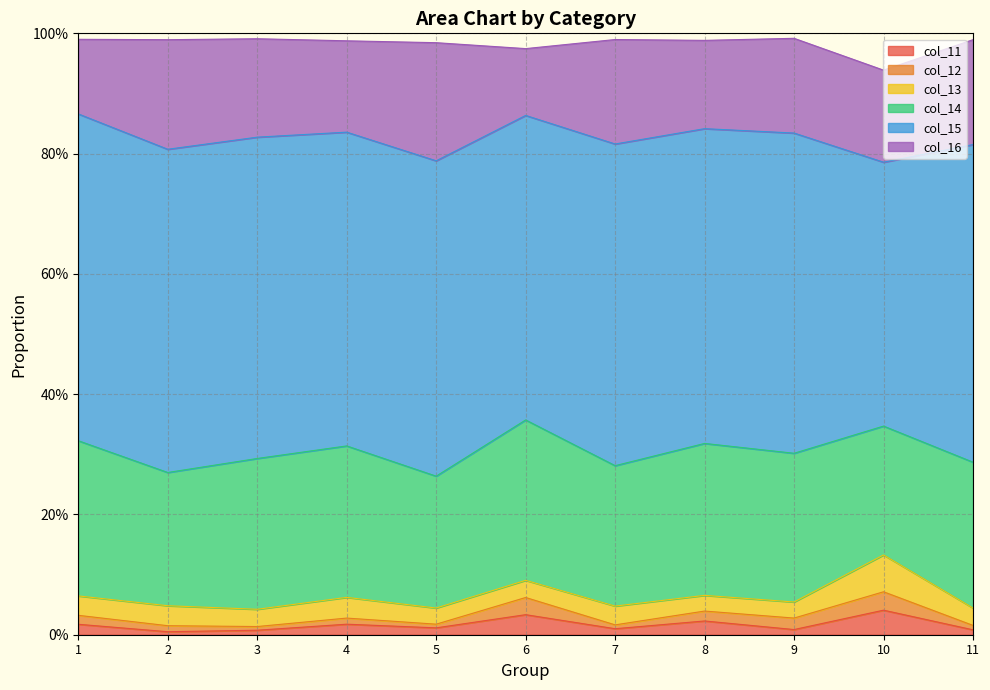

True or false: col_12 and col_15 intersect in this chart.

False